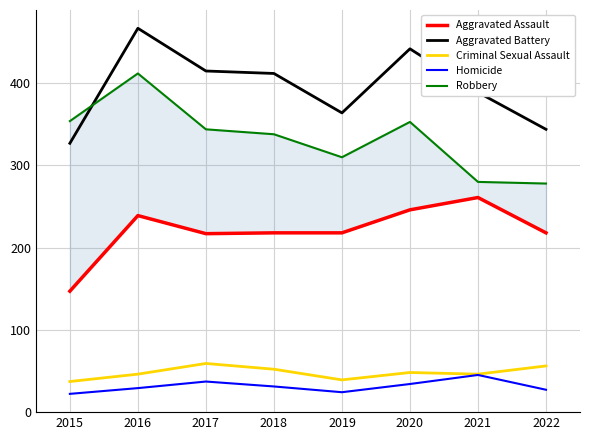

The value of Aggravated Assault at 2016 is 239. True or false?

True